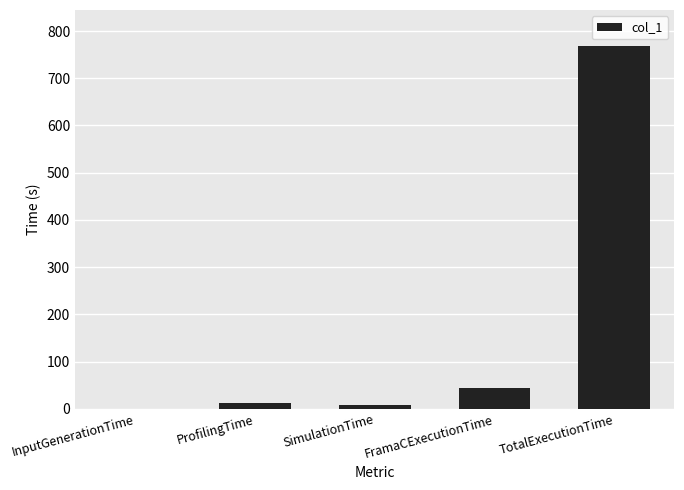

What is the sum of all values?

831.8